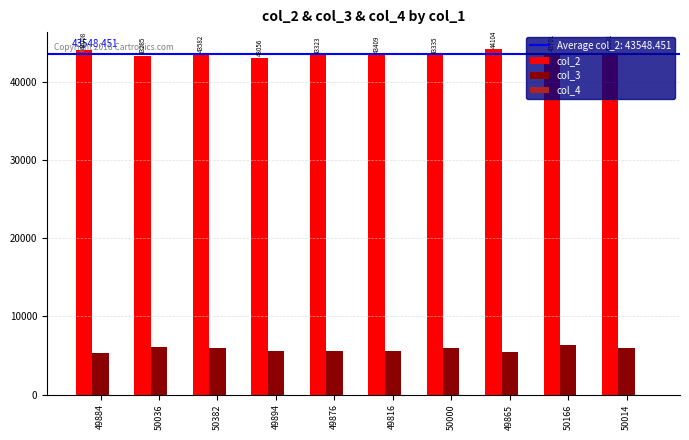

Which series has the largest total across all categories?

col_2